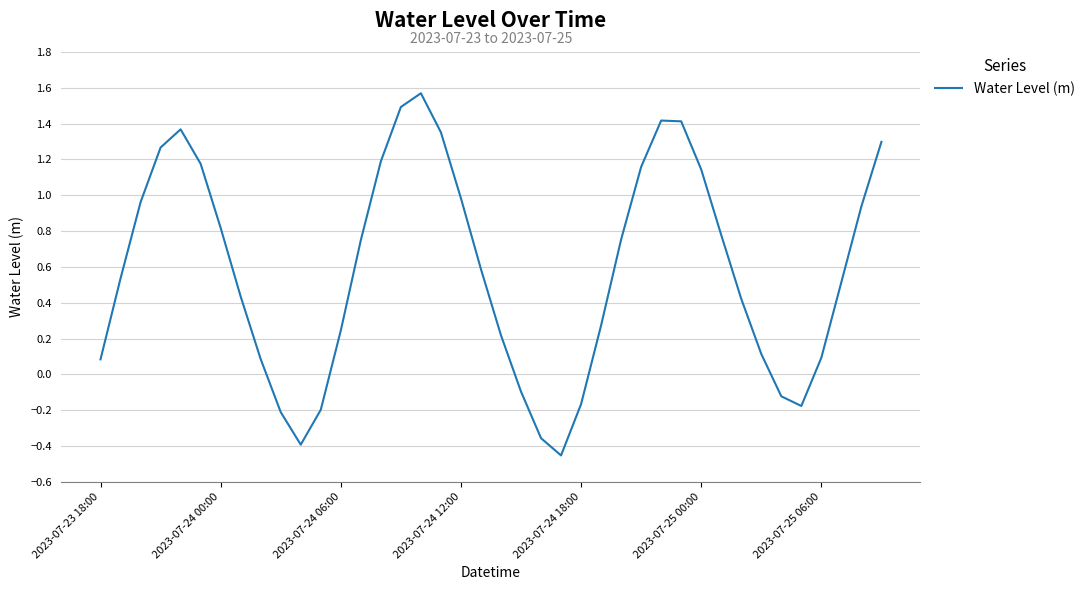

What is the difference between the maximum and minimum values?

2.0